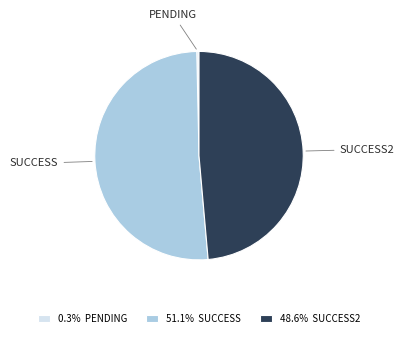

Does 51.1% SUCCESS represent more than half of the total?

Yes